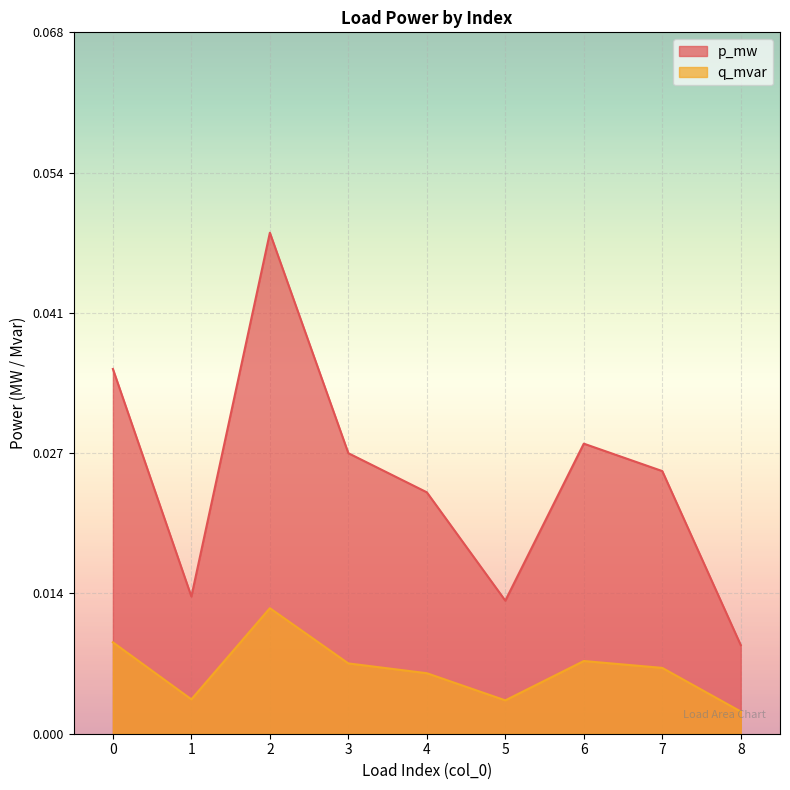

True or false: q_mvar and p_mw intersect in this chart.

False